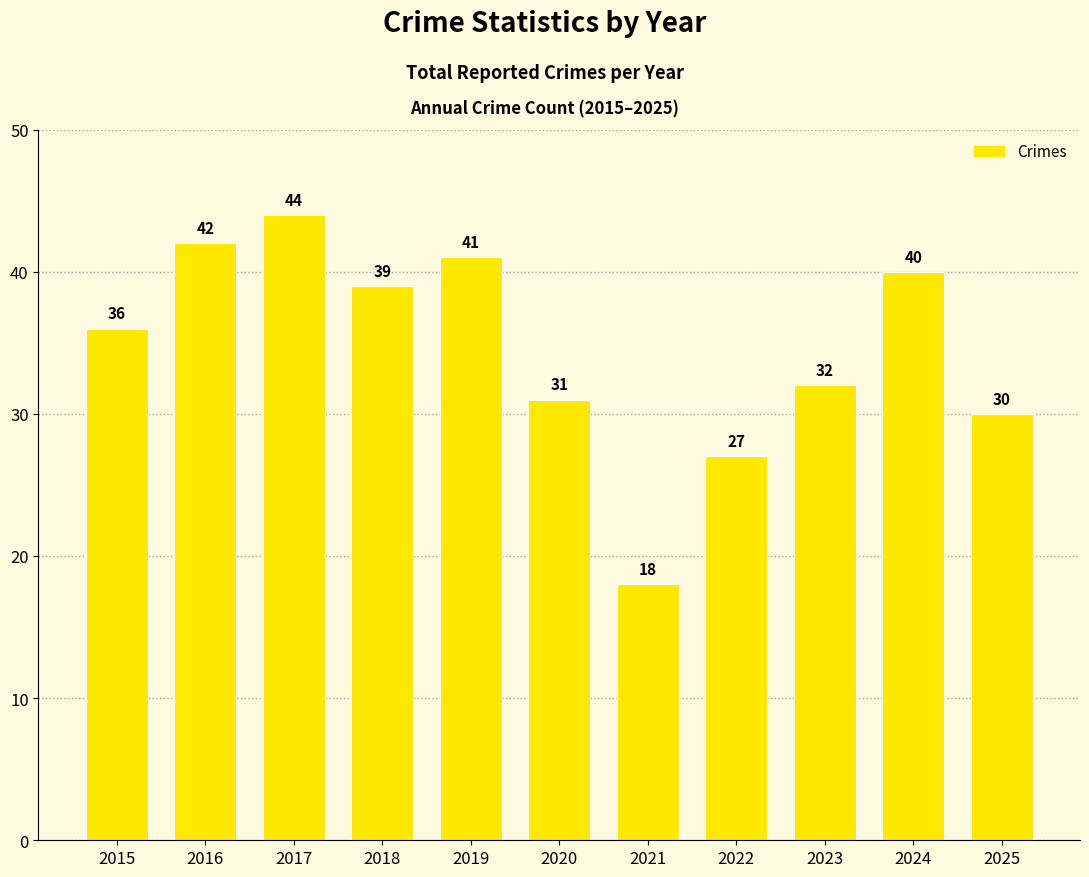

Reading left to right, what are all the values shown in this chart?

2015=36	2016=42	2017=44	2018=39	2019=41	2020=31	2021=18	2022=27	2023=32	2024=40	2025=30